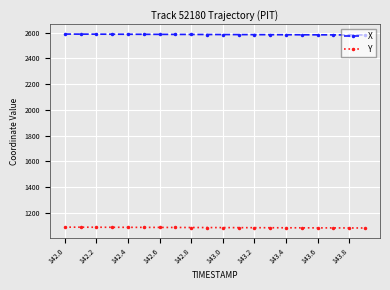

What is the smallest value displayed?

1081.1